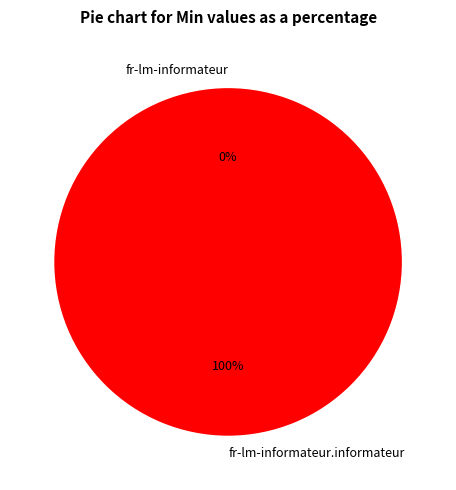

Which category has the smallest portion of the pie?

fr-lm-informateur